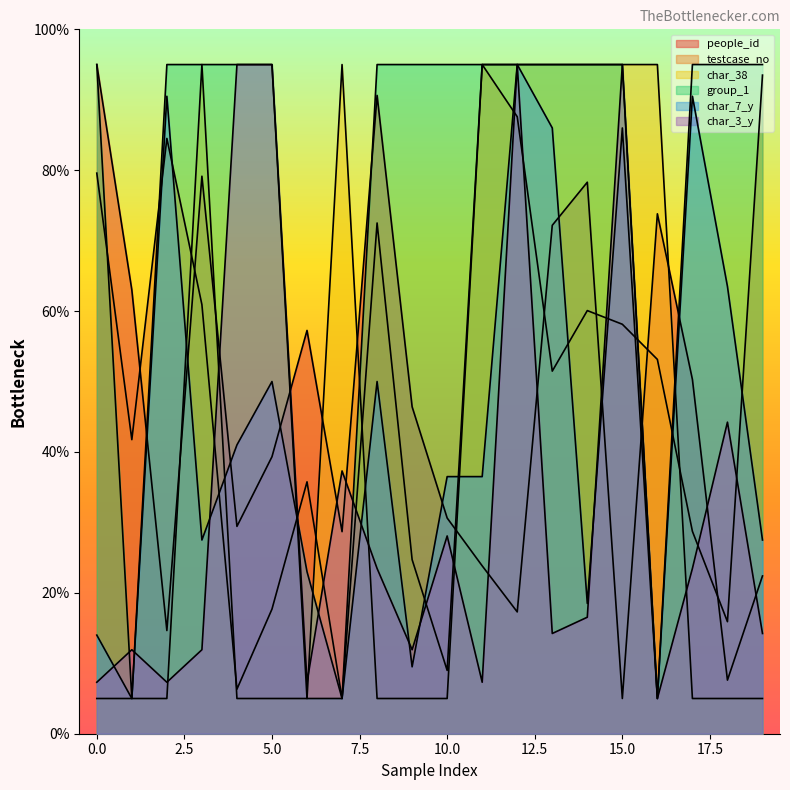

Is it true that char_7_y equals 14.5 at 5?

False